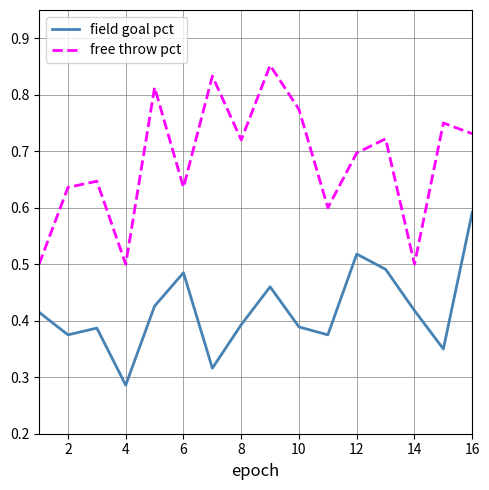

List the series in order of their overall mean, highest first.

free throw pct, field goal pct